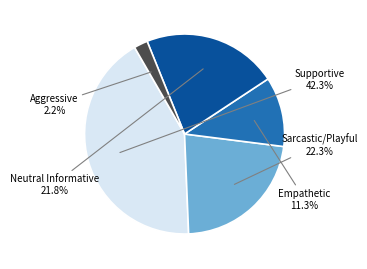

Is there any slice that represents more than half of the pie?

No